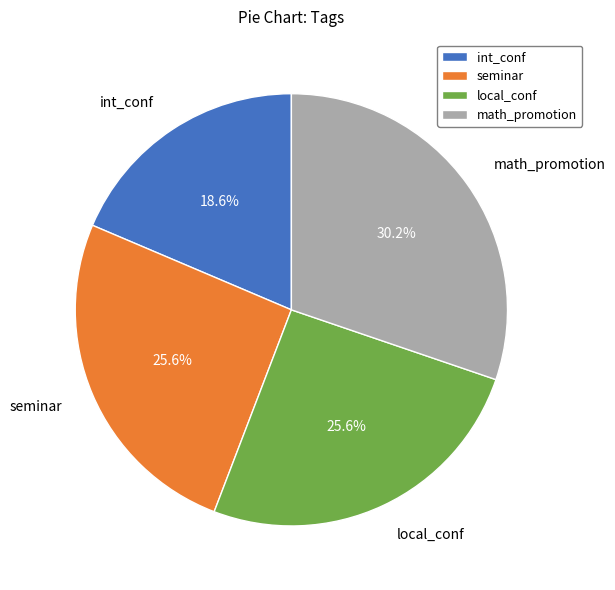

What percentage is the seminar slice, to the nearest percent?

26%